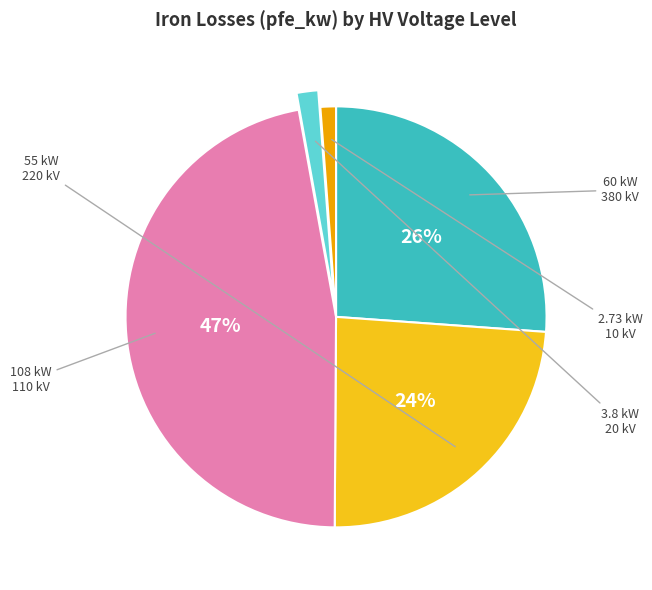

How many slices are in this pie chart?

5